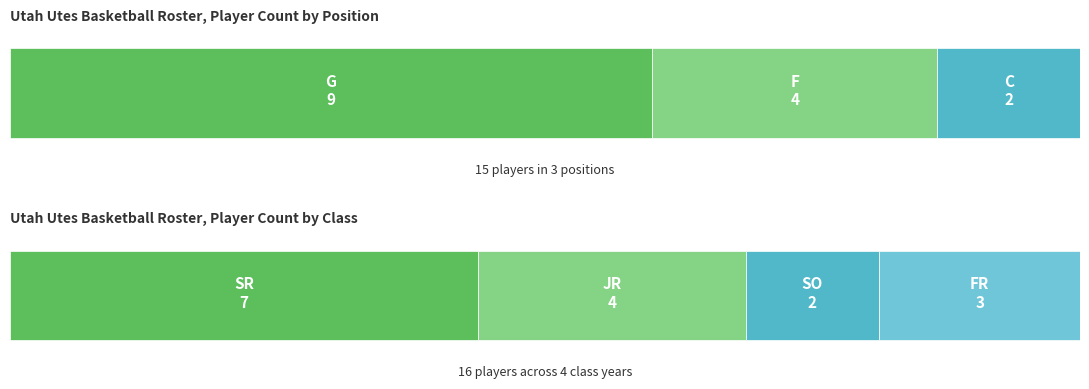

How many categories are shown in the chart?

7